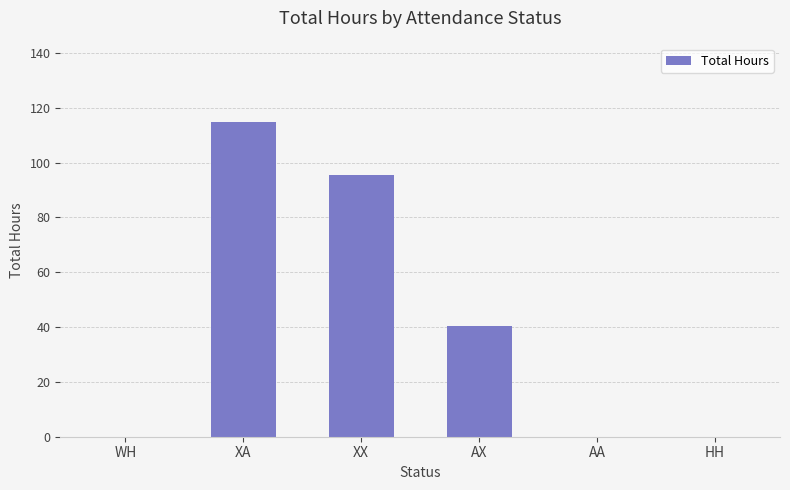

How many categories are shown in the chart?

6